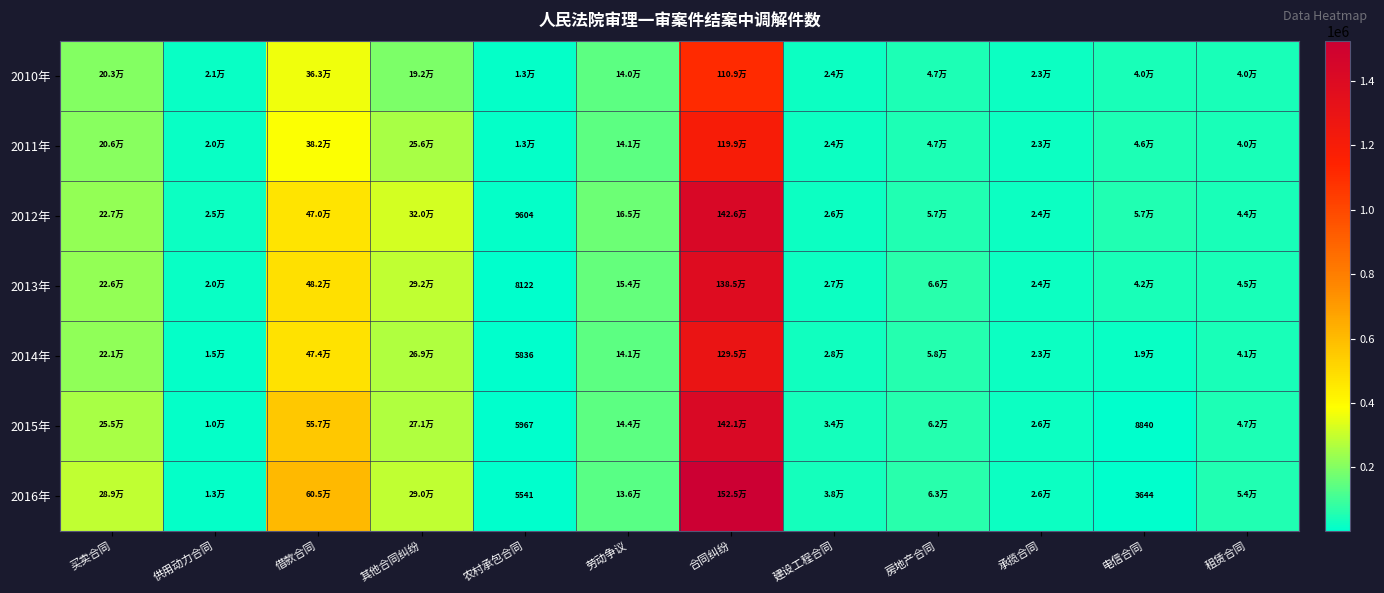

True or false: 2015年 has a value of 1882 at 电信合同.

False